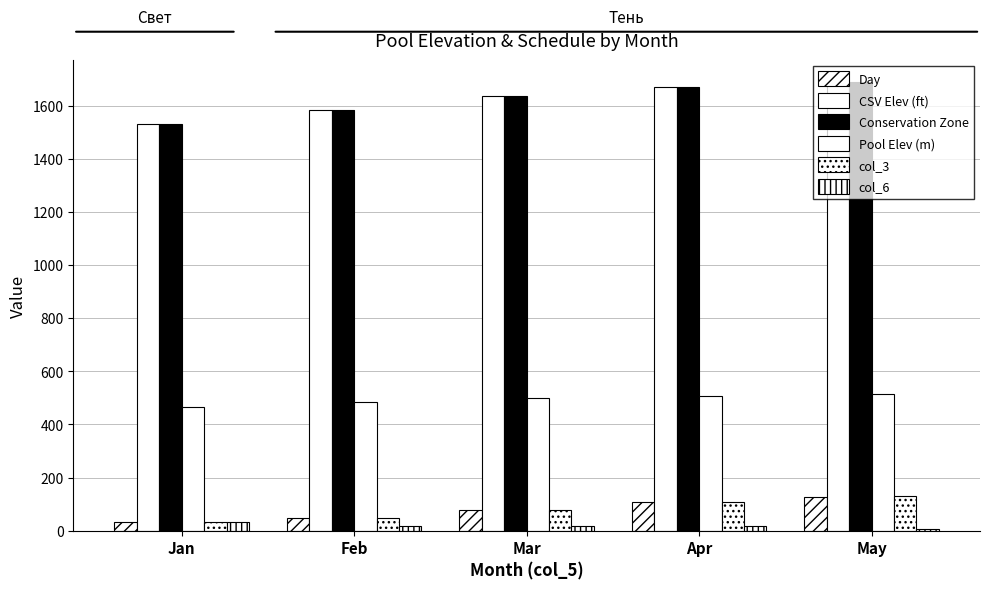

How many bars are there in total?

30